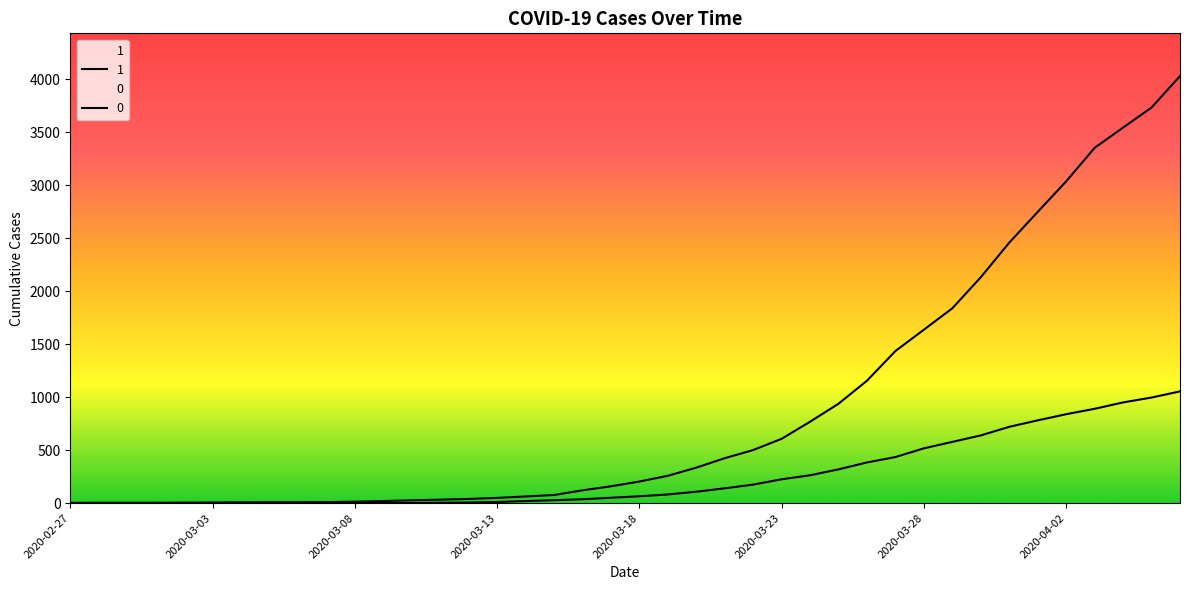

Does the chart display data point markers on the line(s)?

No